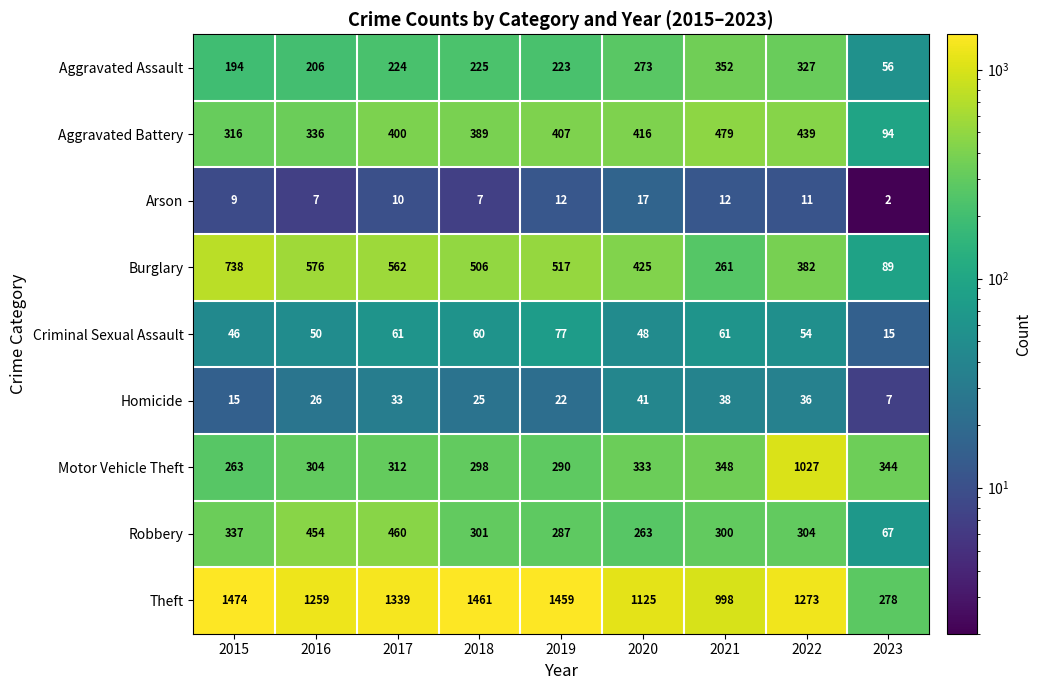

Read the Motor Vehicle Theft value at 2019, to the nearest 100.

300